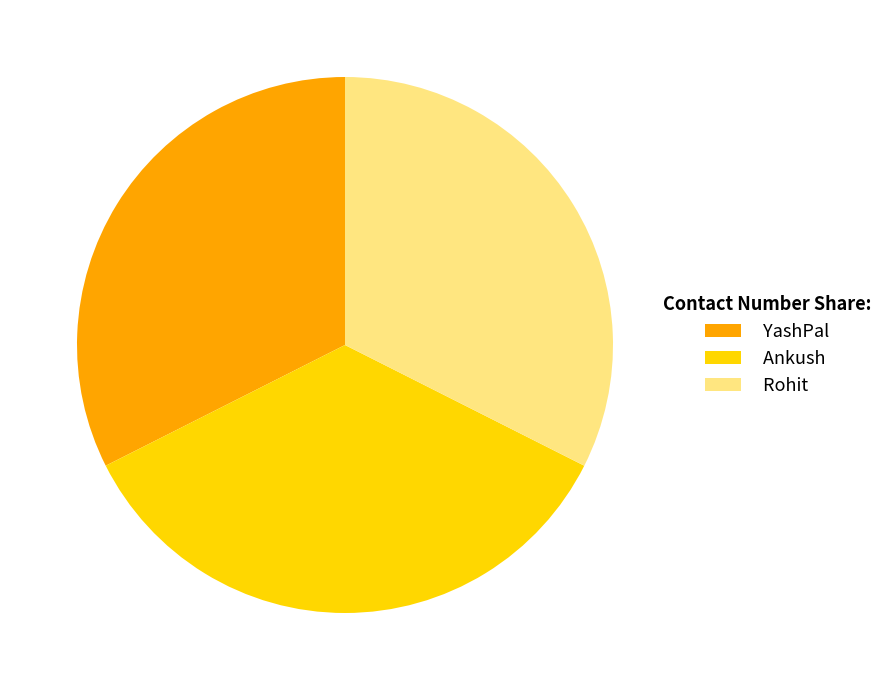

To the nearest percent, what is the combined percentage of Ankush and Rohit?

68%